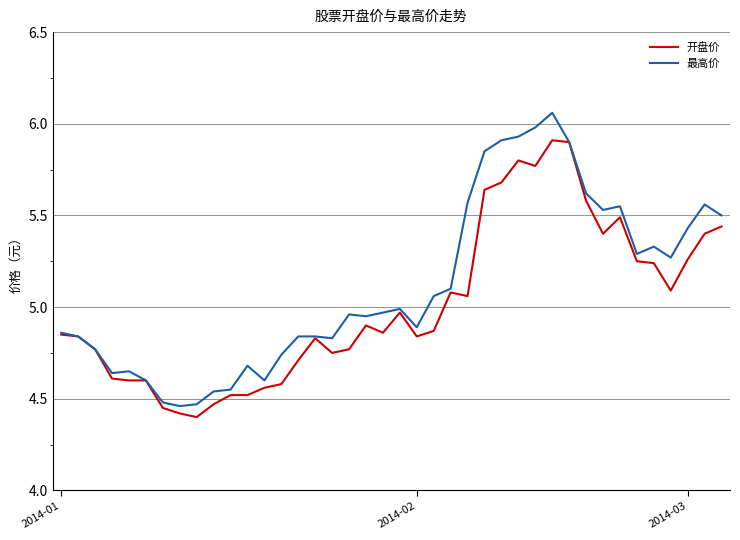

List the series in order of their peak value, lowest first.

开盘价, 最高价